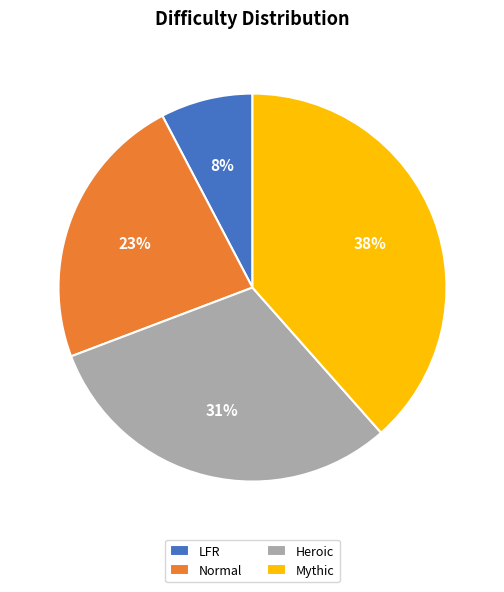

Count the number of slices in the pie.

4